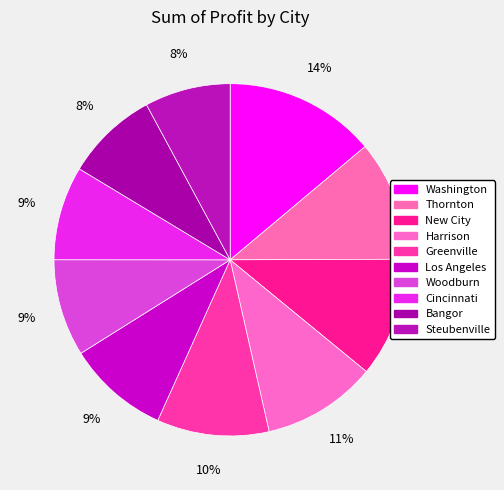

Is it true that Bangor is 8% of the pie?

True